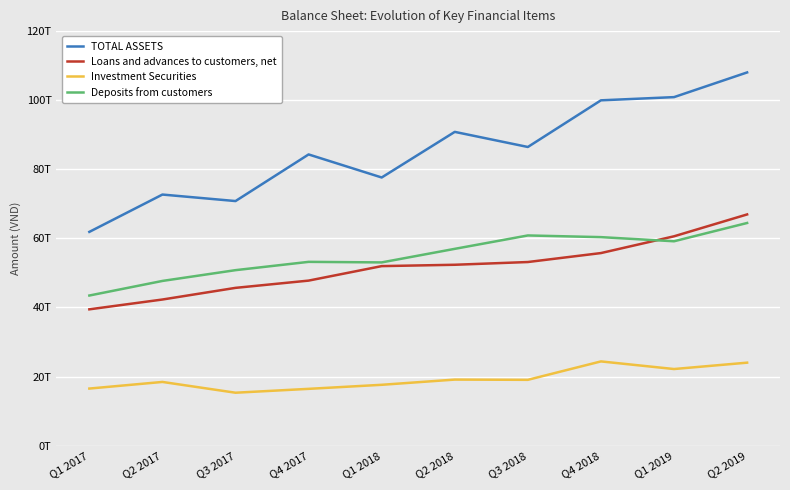

Where does the TOTAL ASSETS series first go above 86458759759500?

Q2 2018